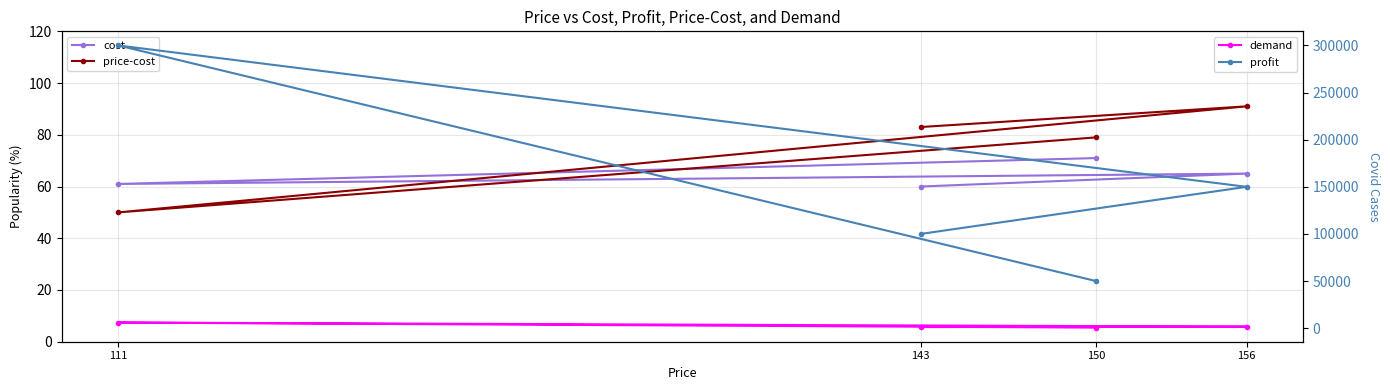

At which label does price-cost first exceed 83?

156